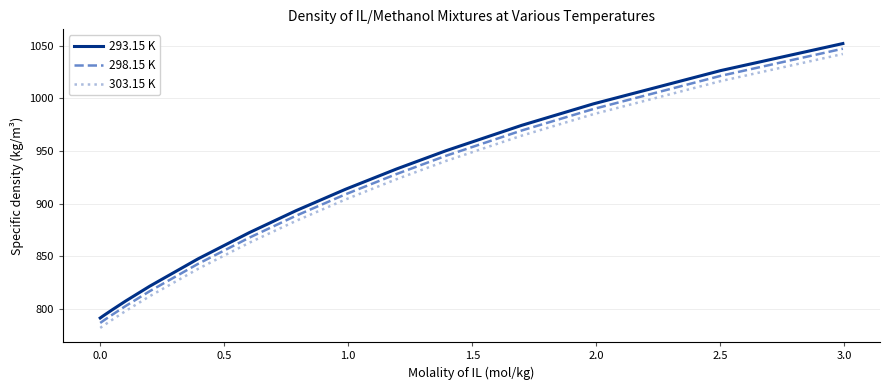

True or false: 303.15 K and 298.15 K cross at least once.

False